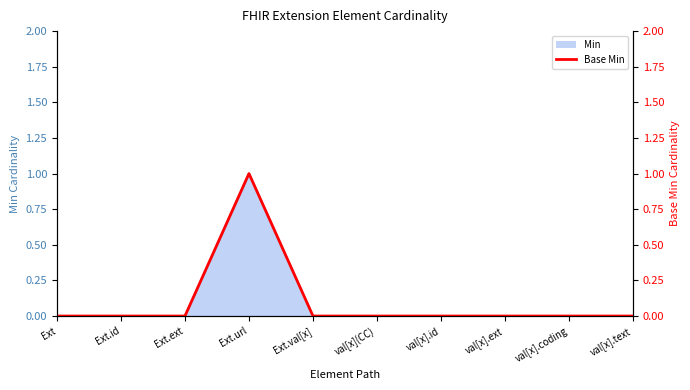

What is the label of the 6th point from the right?

Ext.val[x]